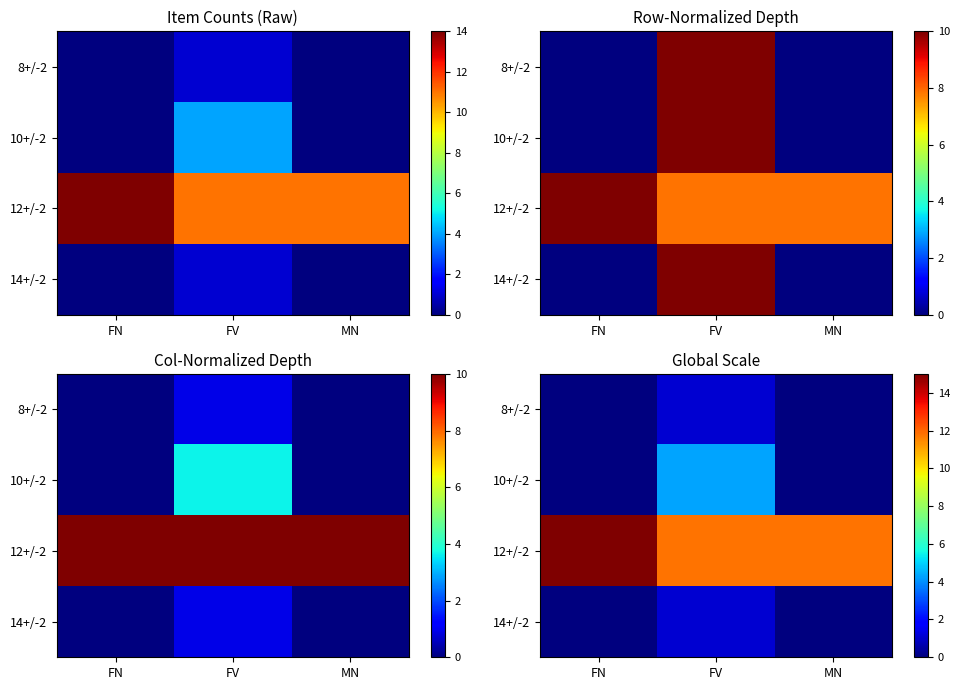

Which category has the highest value across all series?

FN